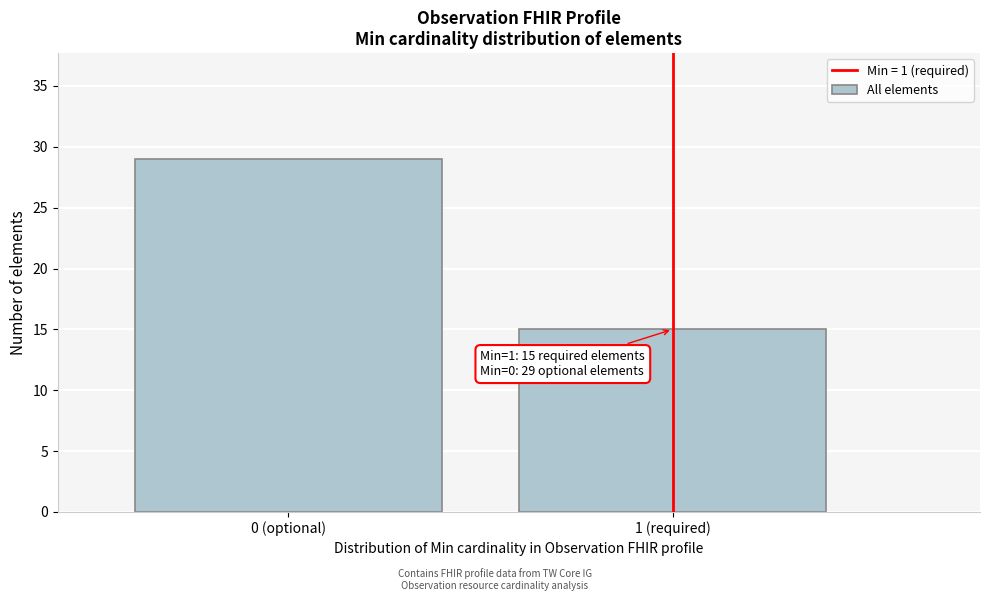

Reading right to left, what are all the values shown in this chart?

1 (required)=15	0 (optional)=29